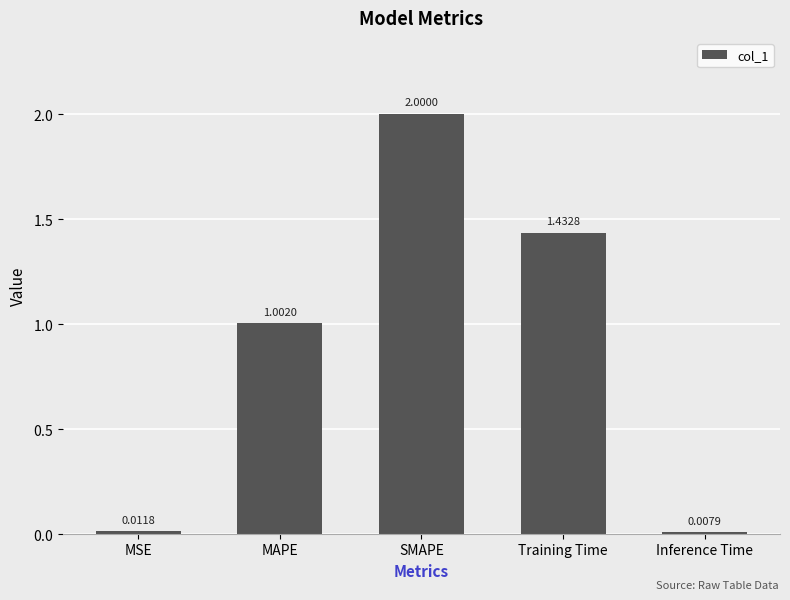

The value at Training Time is 2.5. True or false?

False